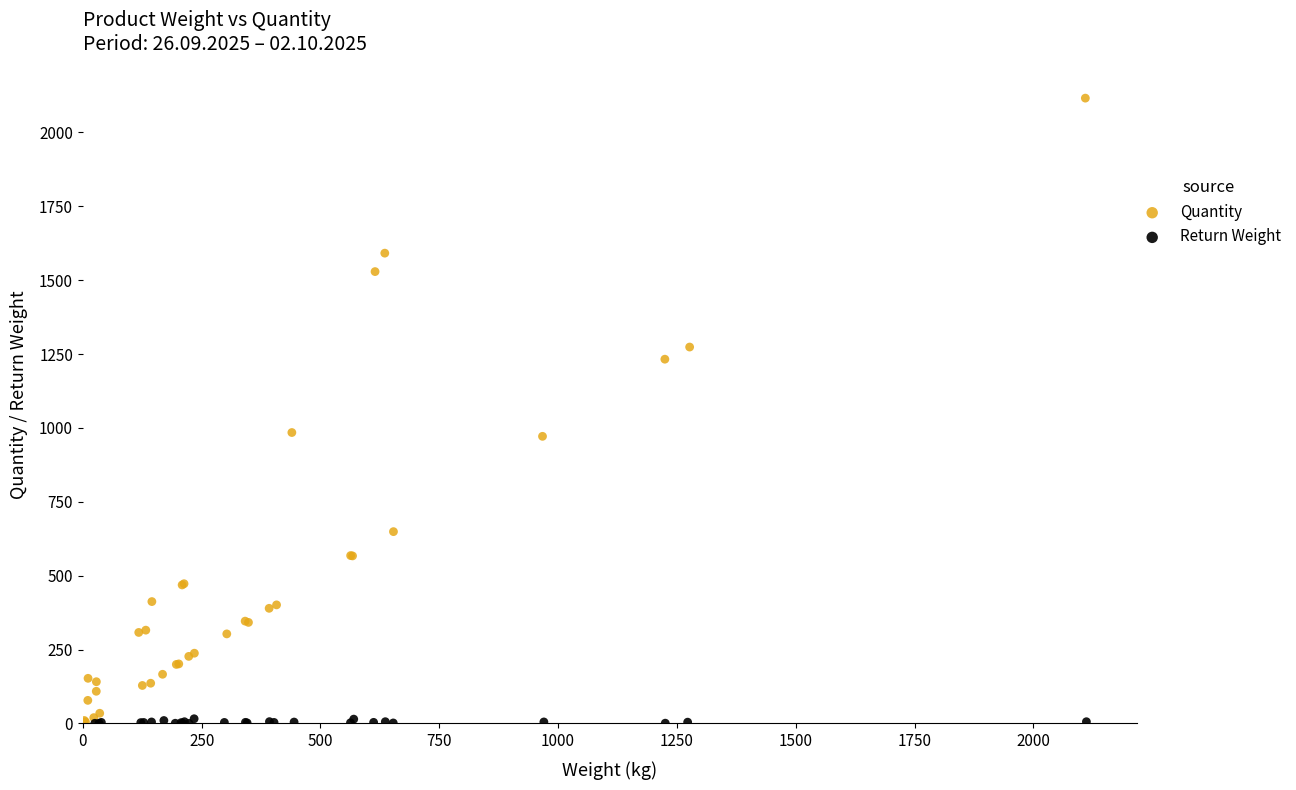

Which series has the largest Y range (max minus min)?

Quantity